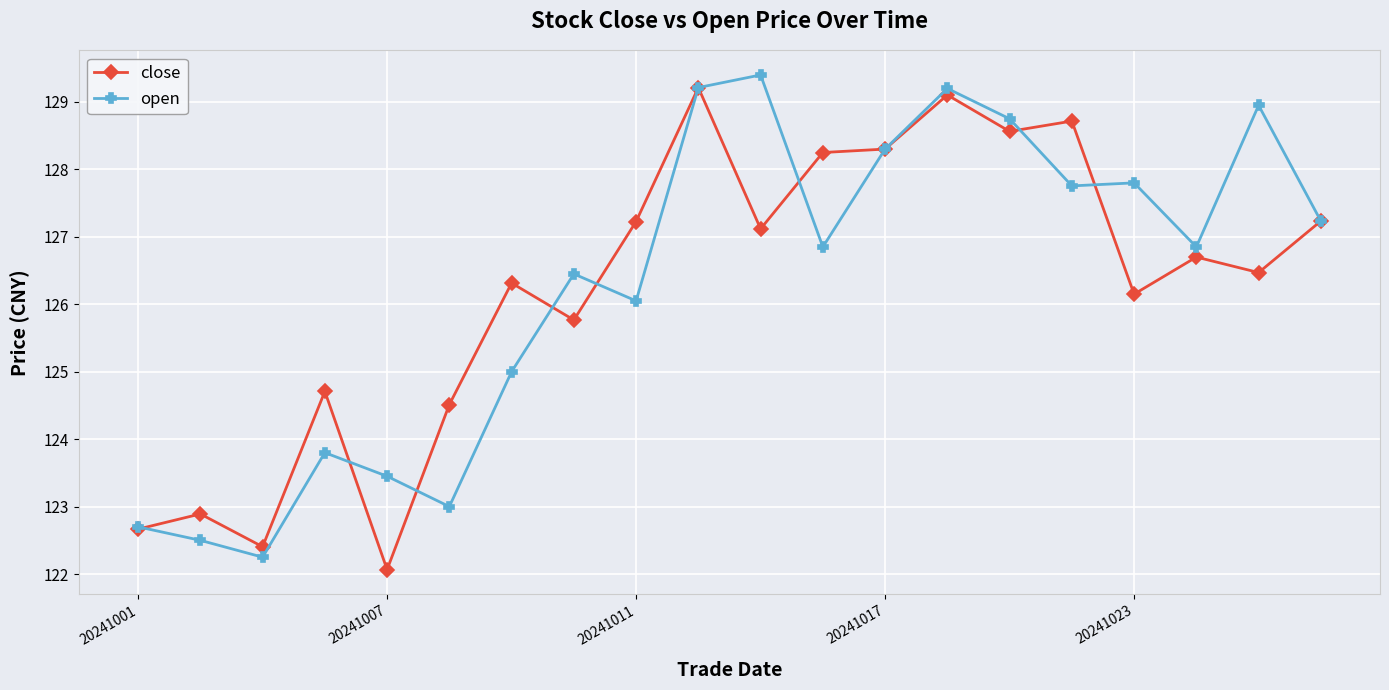

What are all the series names shown in the legend?

close, open